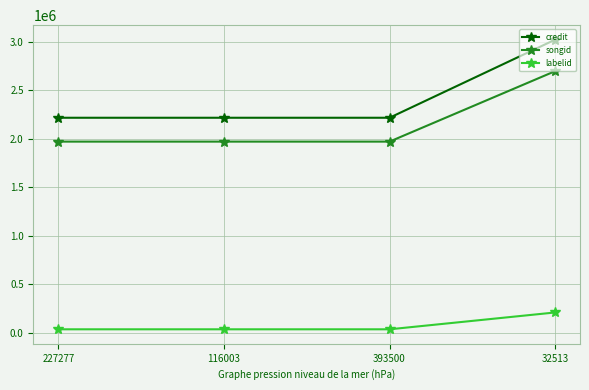

The value of songid at 393500 is 1969859. True or false?

True